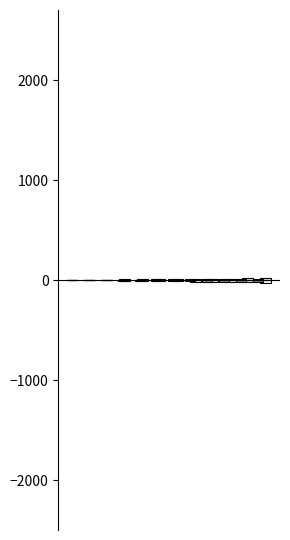

Between 5 and 3, which is larger?

5